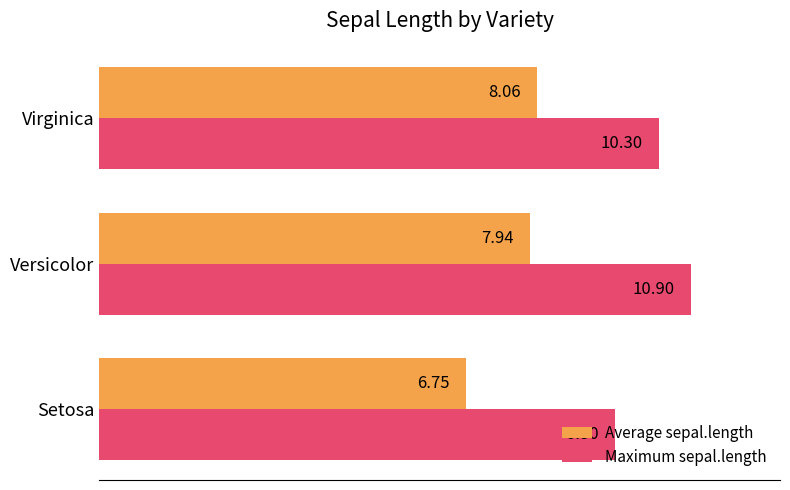

List the series in order of their peak value, lowest first.

Average sepal.length, Maximum sepal.length